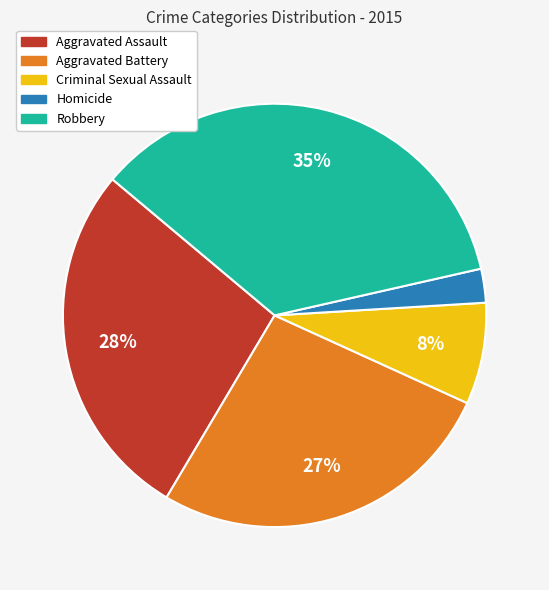

True or false: Aggravated Battery accounts for 27% of the total.

True